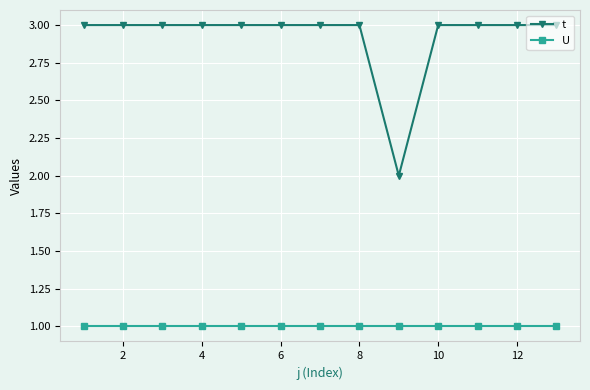

Reading left to right, list all the values displayed in this chart.

t: 3	3	3	3	3	3	3	3	2	3	3	3	3
U: 1	1	1	1	1	1	1	1	1	1	1	1	1